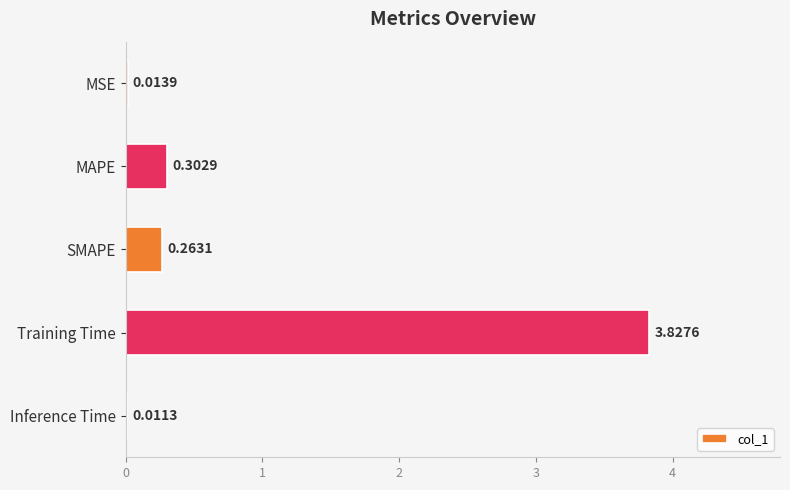

Which label corresponds to the largest value in the chart?

Training Time